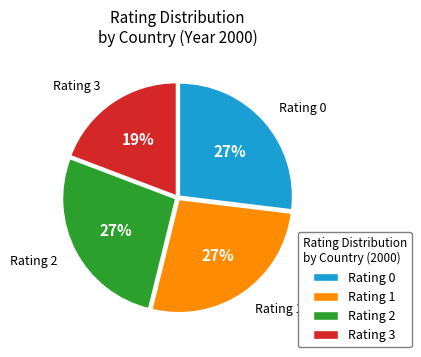

Between Rating 3 and Rating 2, which is larger?

Rating 2